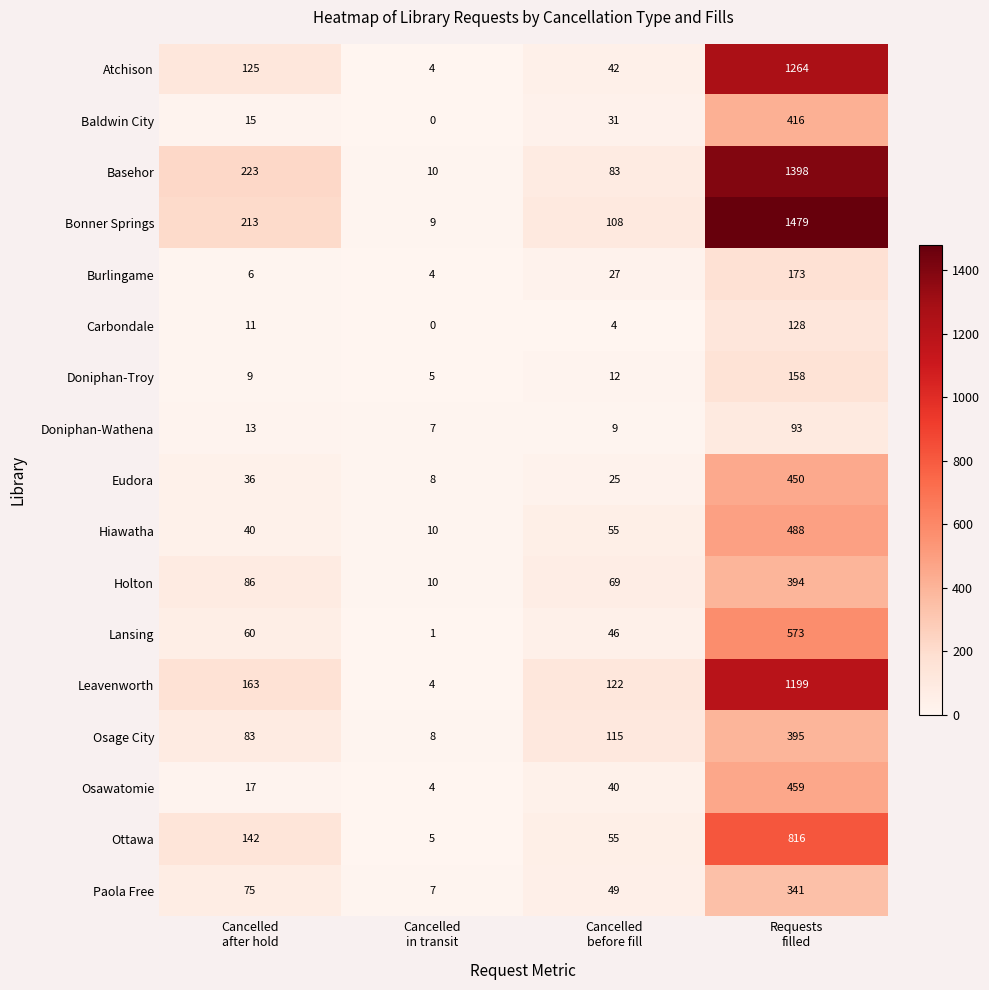

What is the average value of the Carbondale series?

36